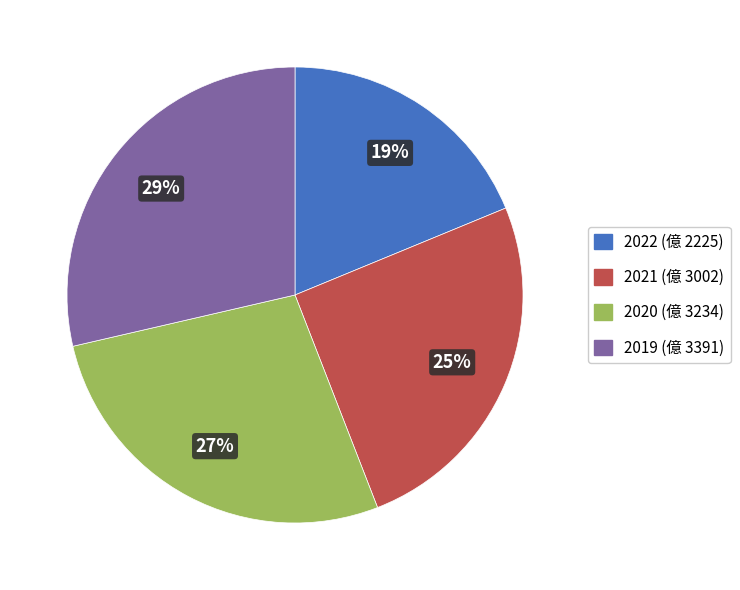

Is there a majority slice in this chart?

No